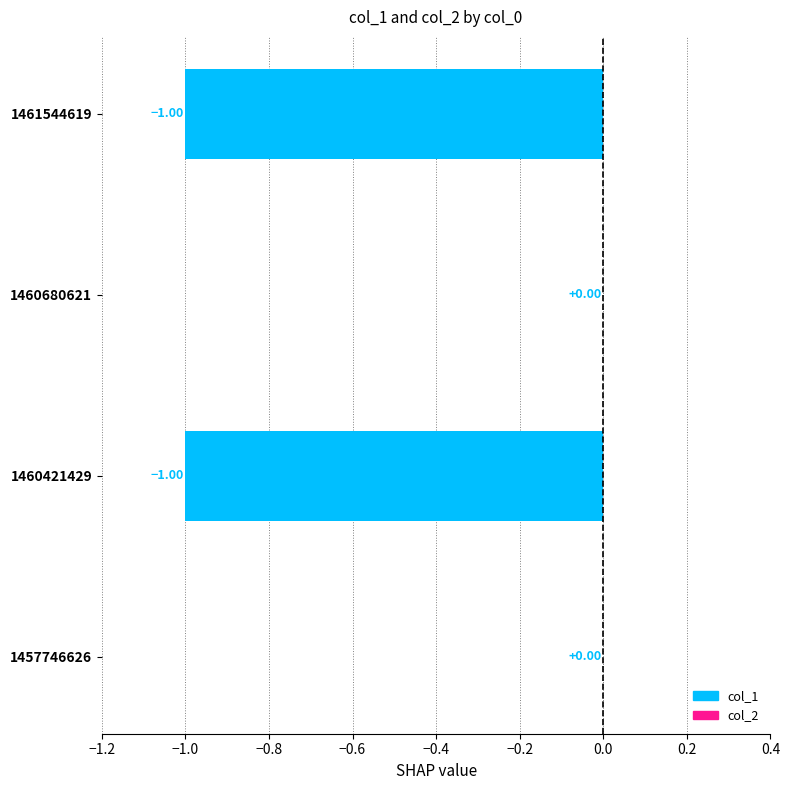

List the series in order of their peak value, highest first.

col_1, col_2